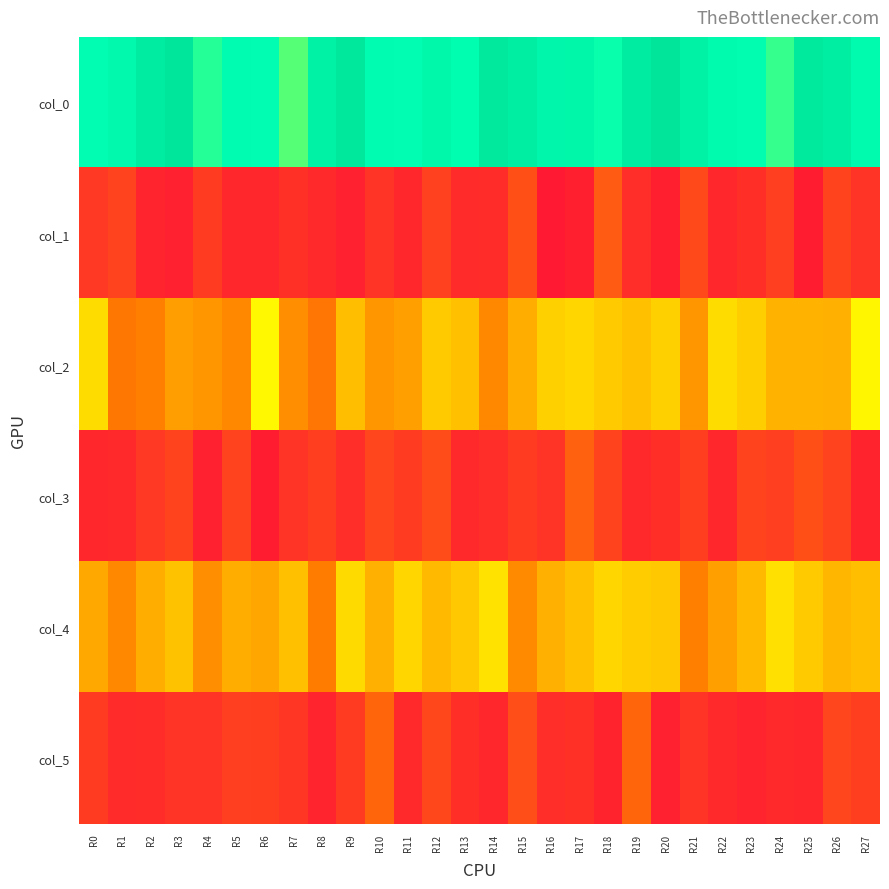

Reading left to right, extract all data points from this chart.

col_0: R0=33.5	R1=35.2	R2=40.8	R3=43.0	R4=31.3	R5=34.0	R6=33.7	R7=29.2	R8=38.3	R9=42.7	R10=34.0	R11=33.5	R12=35.8	R13=33.3	R14=42.0	R15=40.0	R16=36.0	R17=36.8	R18=32.5	R19=40.2	R20=44.0	R21=38.3	R22=34.5	R23=33.8	R24=30.8	R25=41.7	R26=40.0	R27=34.8
col_1: R0=3.6	R1=4.5	R2=1.3	R3=1.0	R4=3.7	R5=1.4	R6=1.7	R7=2.6	R8=1.9	R9=0.9	R10=2.8	R11=1.5	R12=4.4	R13=2.0	R14=2.1	R15=5.9	R16=0.0	R17=0.8	R18=7.1	R19=2.4	R20=0.8	R21=5.2	R22=1.5	R23=2.5	R24=4.2	R25=0.5	R26=4.7	R27=2.8
col_2: R0=19.0	R1=10.2	R2=11.0	R3=13.7	R4=13.0	R5=11.8	R6=21.3	R7=12.3	R8=10.0	R9=16.3	R10=13.0	R11=13.8	R12=17.5	R13=16.7	R14=11.8	R15=15.0	R16=18.0	R17=18.5	R18=17.5	R19=16.7	R20=18.0	R21=13.0	R22=19.0	R23=17.8	R24=15.5	R25=15.3	R26=15.2	R27=21.2
col_3: R0=1.6	R1=1.8	R2=3.6	R3=4.8	R4=1.0	R5=4.6	R6=0.5	R7=2.9	R8=4.1	R9=2.4	R10=5.0	R11=3.7	R12=5.5	R13=1.9	R14=2.4	R15=3.7	R16=2.8	R17=7.8	R18=4.8	R19=1.9	R20=2.5	R21=4.0	R22=1.4	R23=4.7	R24=4.2	R25=5.9	R26=4.5	R27=1.1
col_4: R0=14.5	R1=11.8	R2=15.0	R3=16.8	R4=12.3	R5=15.0	R6=14.3	R7=16.5	R8=10.8	R9=18.8	R10=15.2	R11=18.5	R12=16.0	R13=17.2	R14=19.5	R15=12.0	R16=15.2	R17=16.5	R18=18.5	R19=17.7	R20=17.3	R21=11.0	R22=13.8	R23=16.0	R24=19.2	R25=17.5	R26=15.8	R27=16.3
col_5: R0=3.8	R1=2.0	R2=2.1	R3=2.8	R4=2.9	R5=4.2	R6=4.0	R7=3.2	R8=1.3	R9=3.9	R10=8.3	R11=1.8	R12=5.0	R13=2.5	R14=1.5	R15=5.7	R16=2.4	R17=2.6	R18=1.1	R19=8.3	R20=0.9	R21=2.8	R22=1.8	R23=1.2	R24=1.8	R25=1.7	R26=5.0	R27=4.1